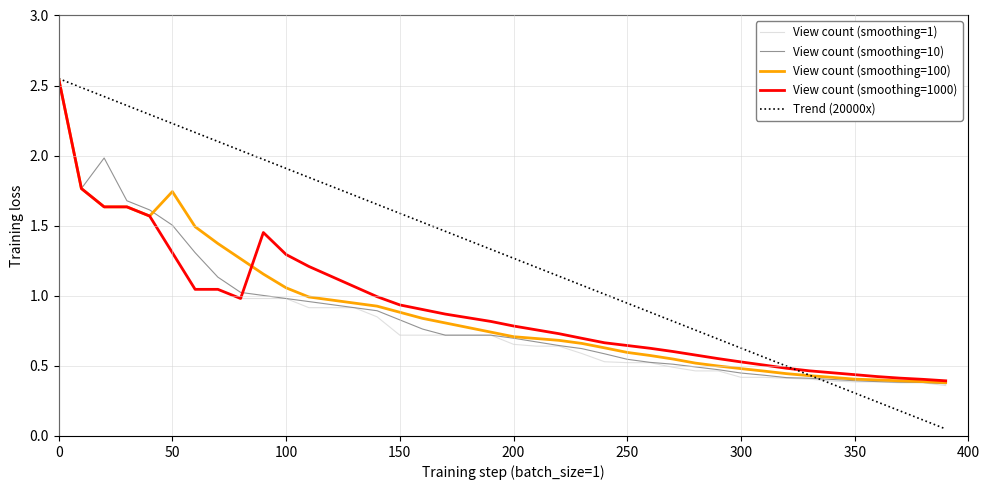

Which series has the largest range (max minus min)?

Trend (20000x)